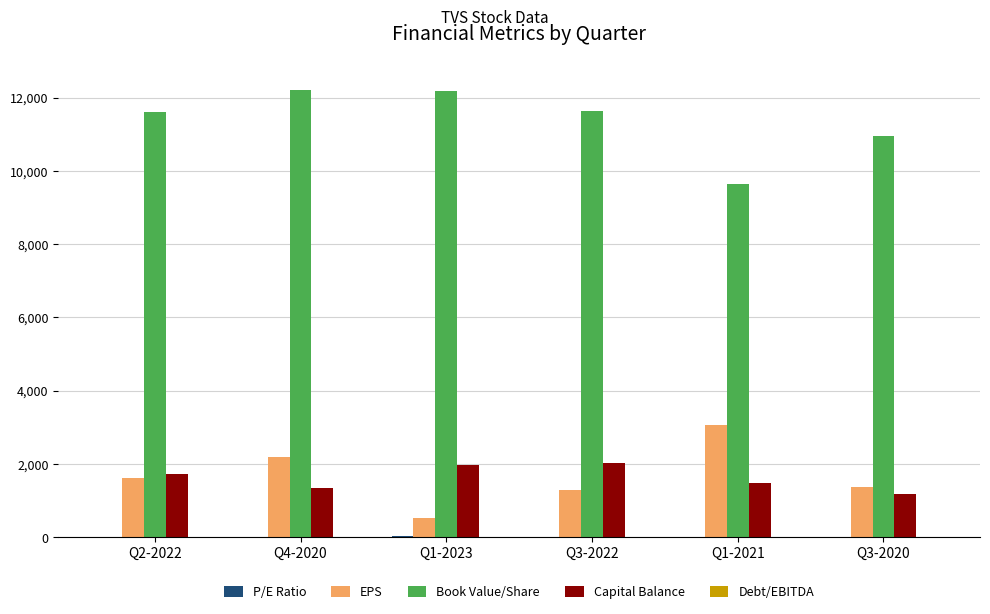

Which series changed the most between Q4-2020 and Q1-2023?

EPS